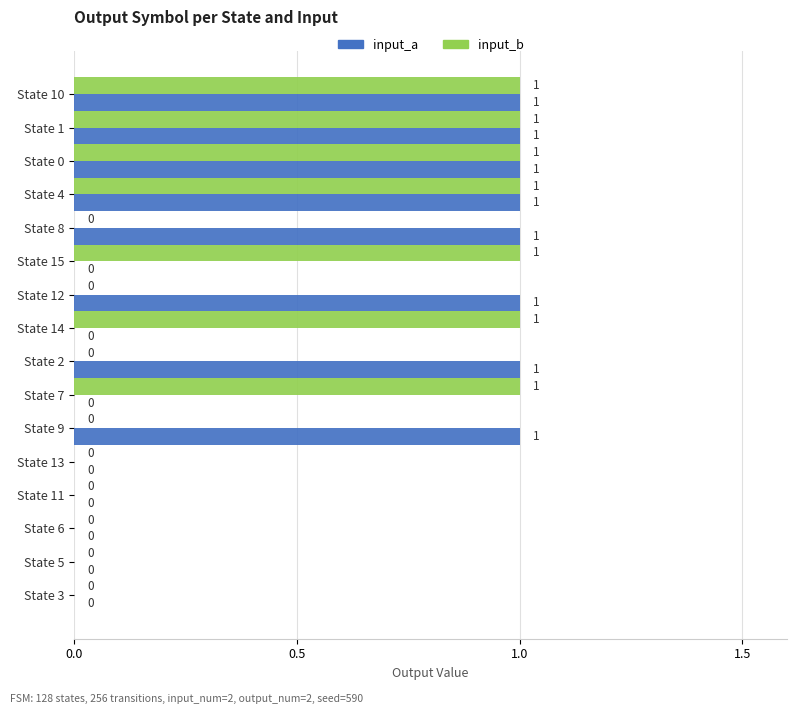

The value of input_b at State 1 is 0. True or false?

False